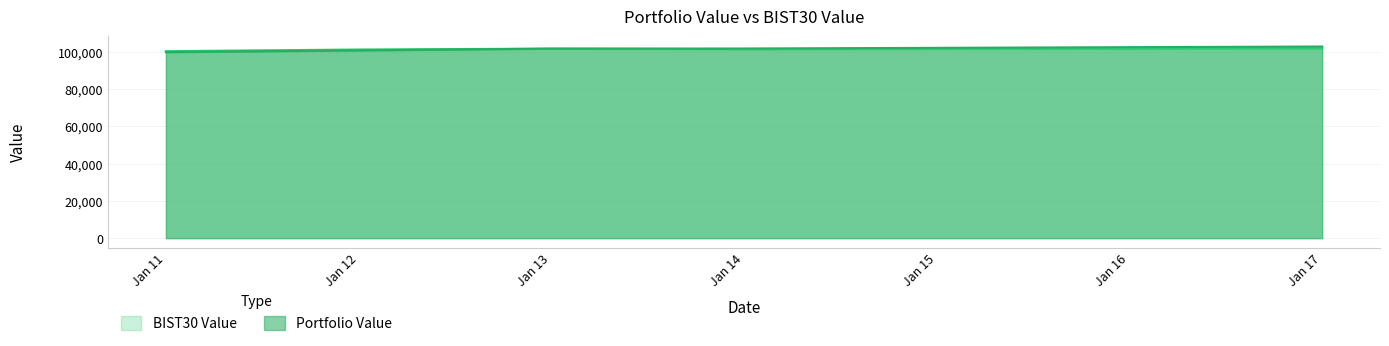

Rank the series by their average value, from lowest to highest.

BIST30 Value, Portfolio Value